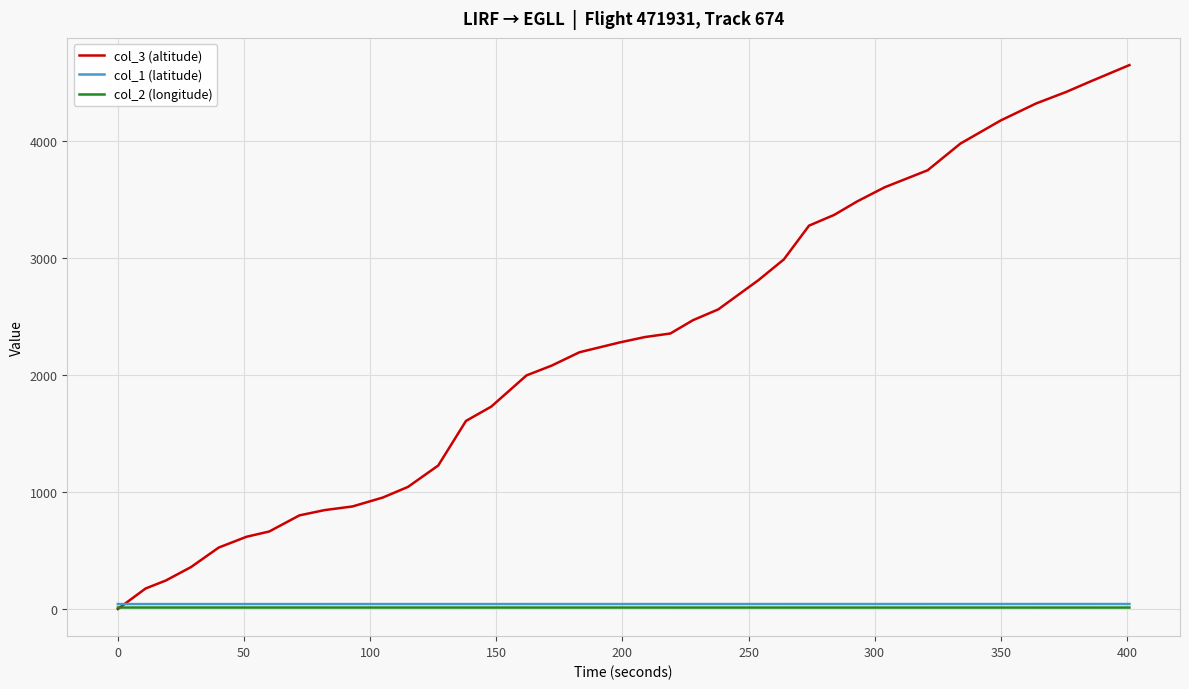

What is the greatest value displayed?

4648.0